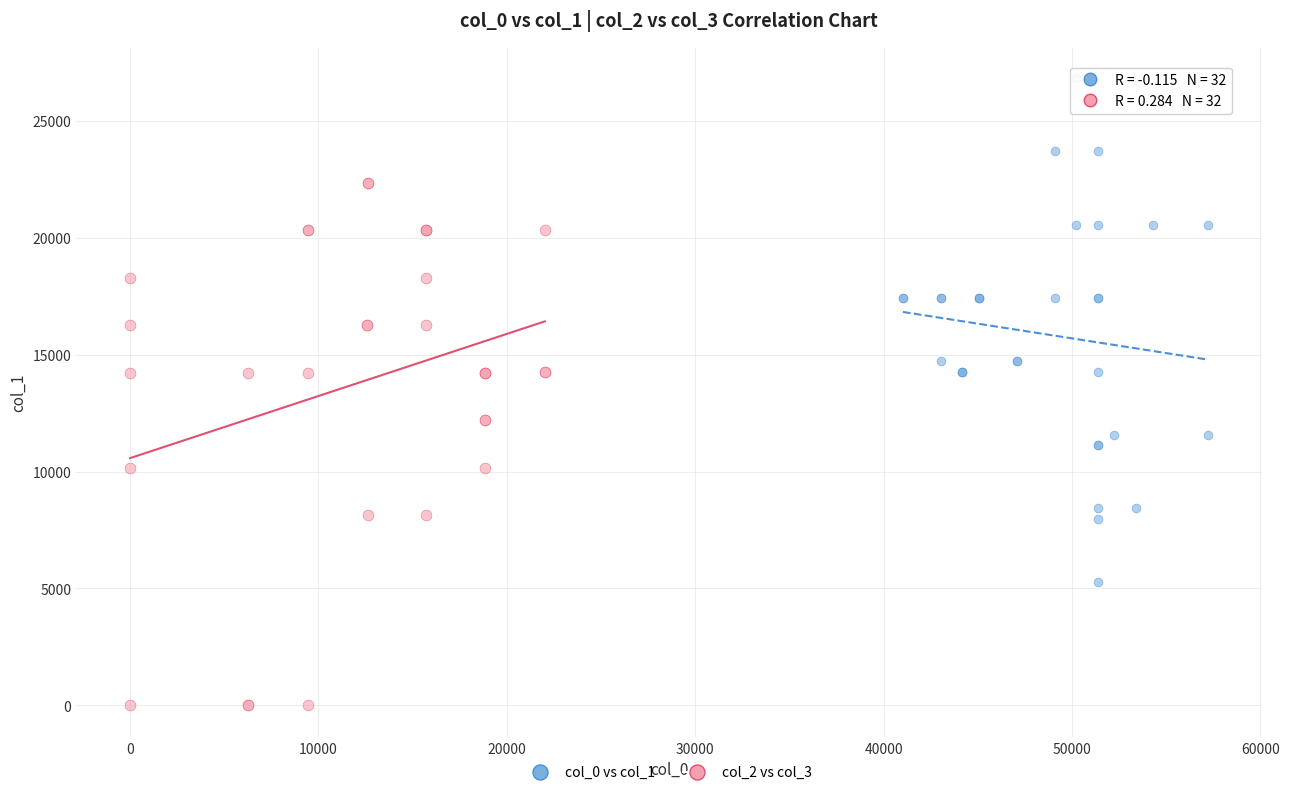

Which series contains the lowest Y value?

col_2 vs col_3